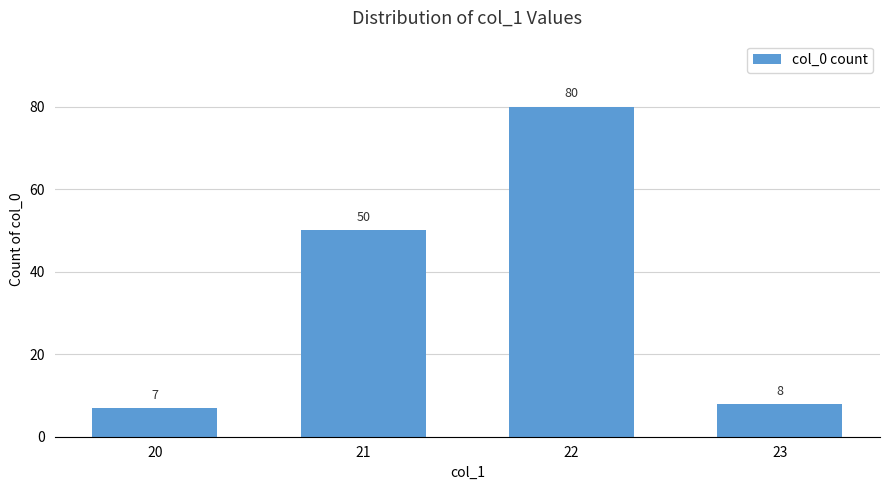

What is the change in value from 22 to 23?

-72